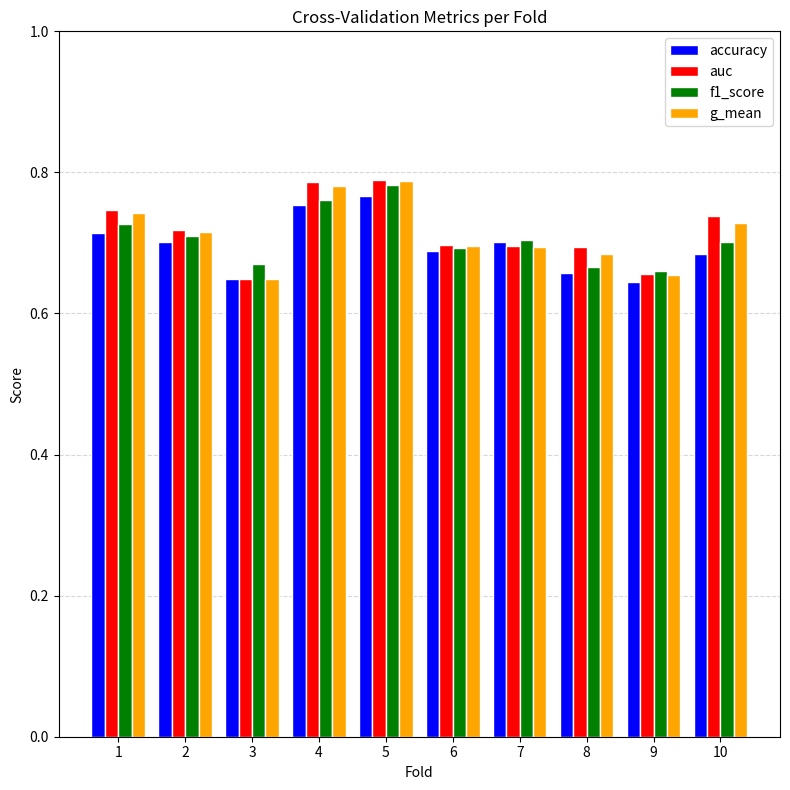

Which series changed the most between 5 and 10?

accuracy